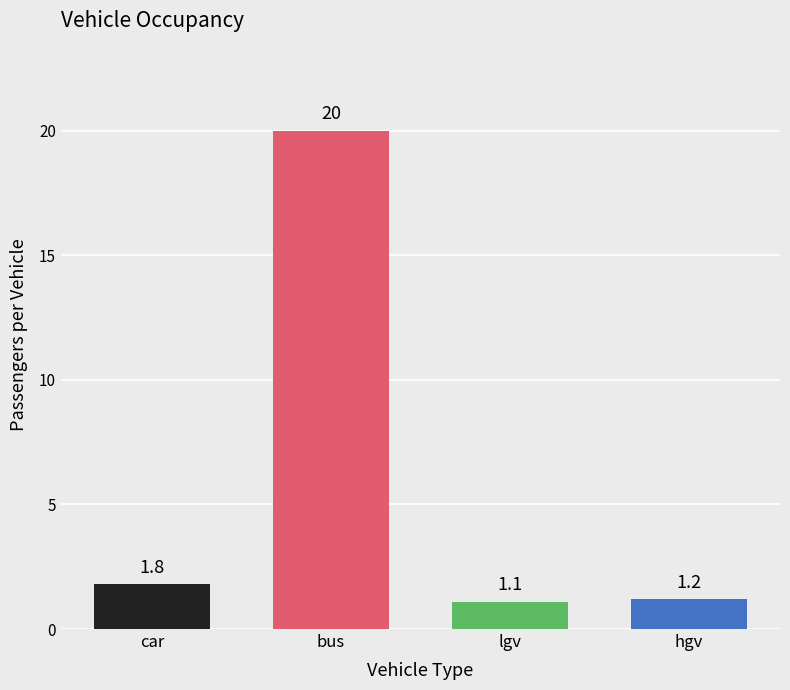

At which category does the chart reach its minimum across all series?

lgv